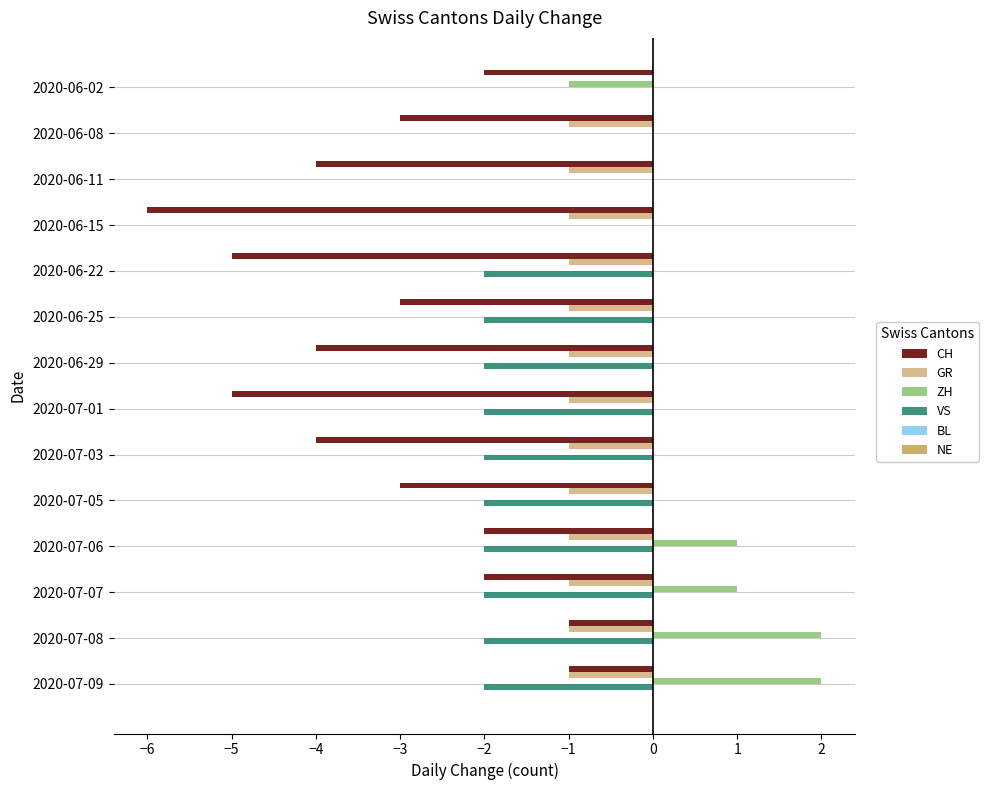

What is the maximum value for ZH?

2